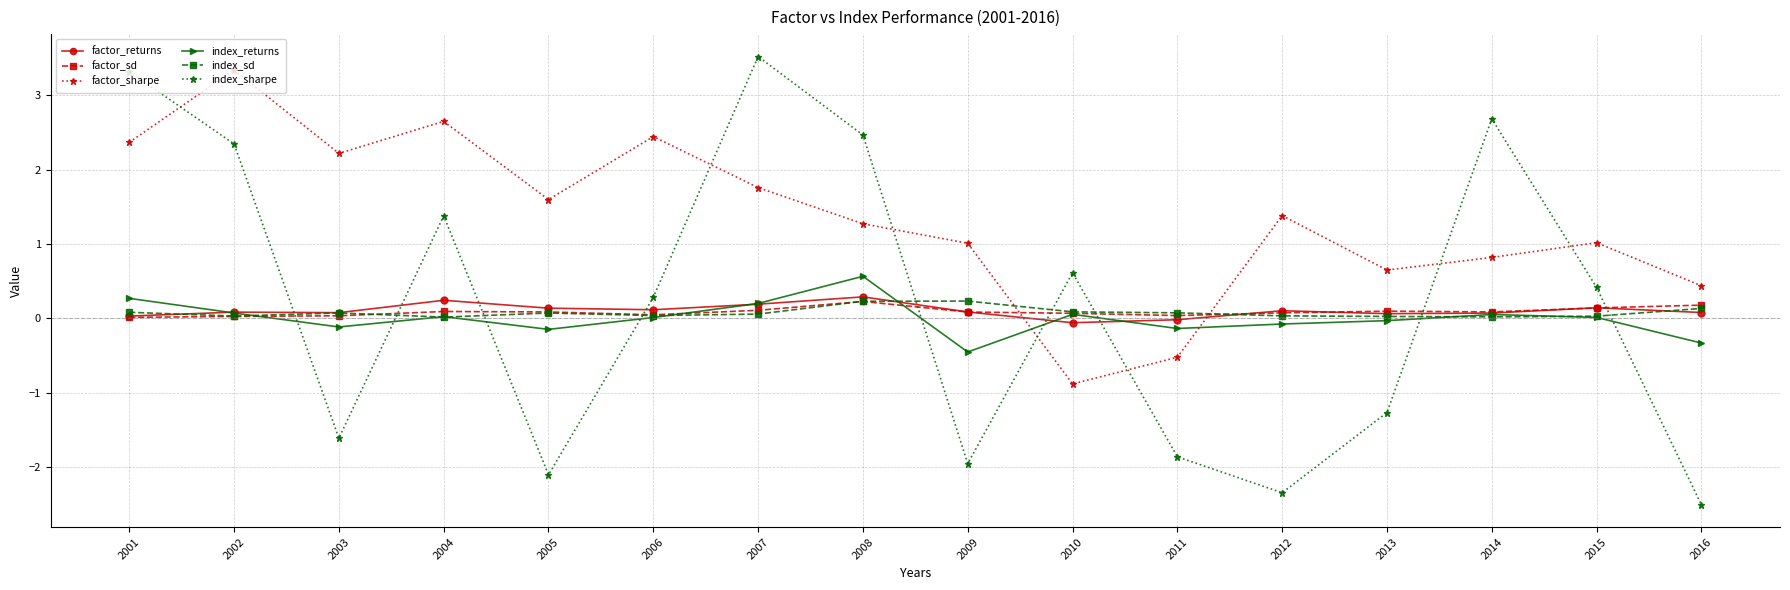

Which series has the largest range (max minus min)?

index_sharpe